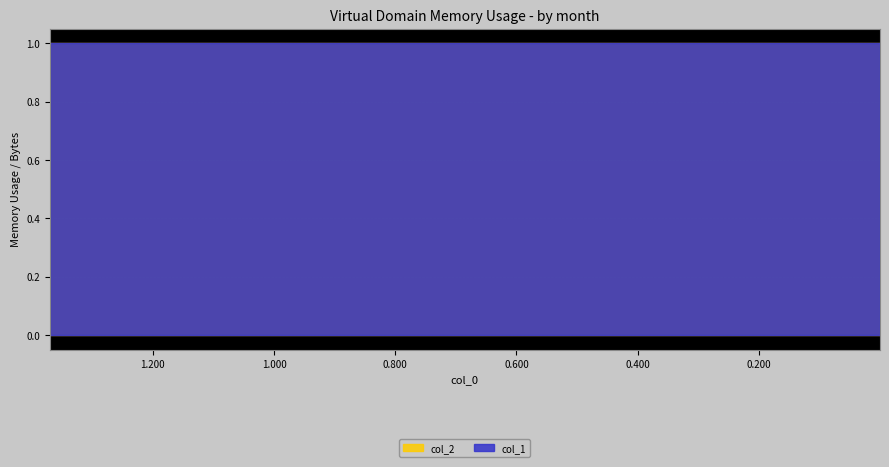

How many categories are shown in the chart?

10